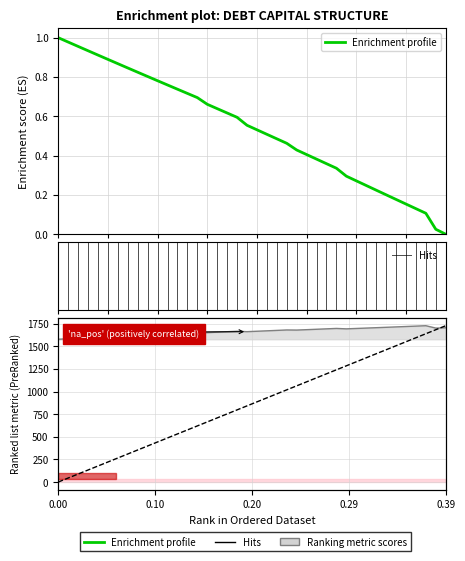

What is the spread (max minus min) of values at 0.16?

1654.8